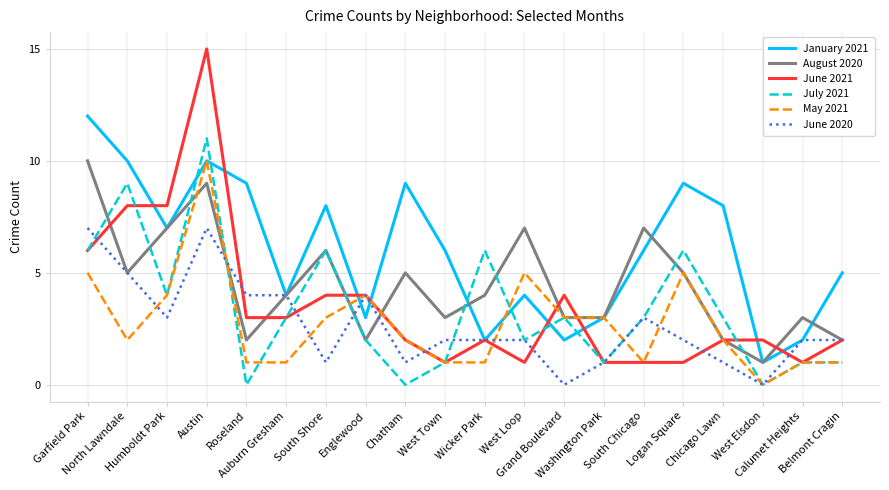

How many values in May 2021 are above zero?

19